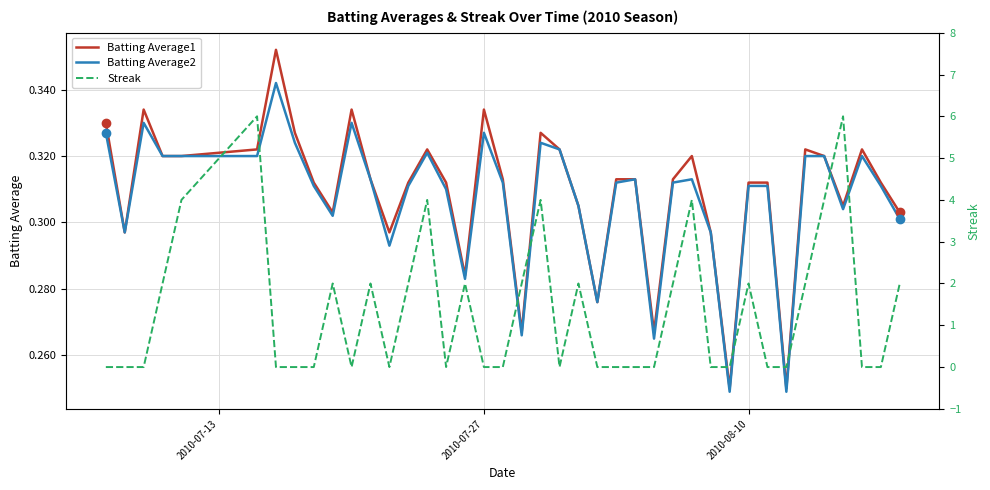

What is the sum of all Streak values?

54.0